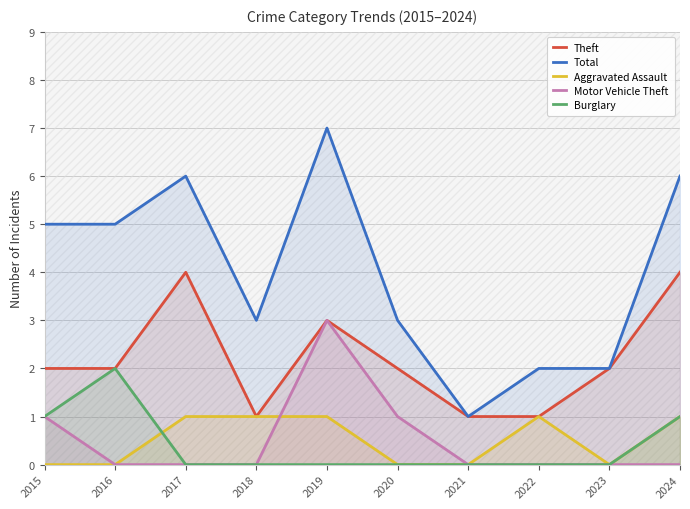

The value of Motor Vehicle Theft at 2017 is 0. True or false?

True